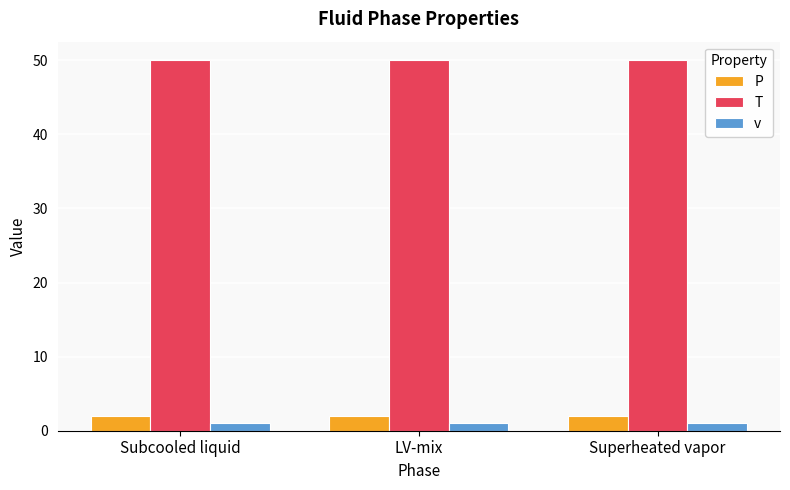

What is the total value across all series at Subcooled liquid?

53